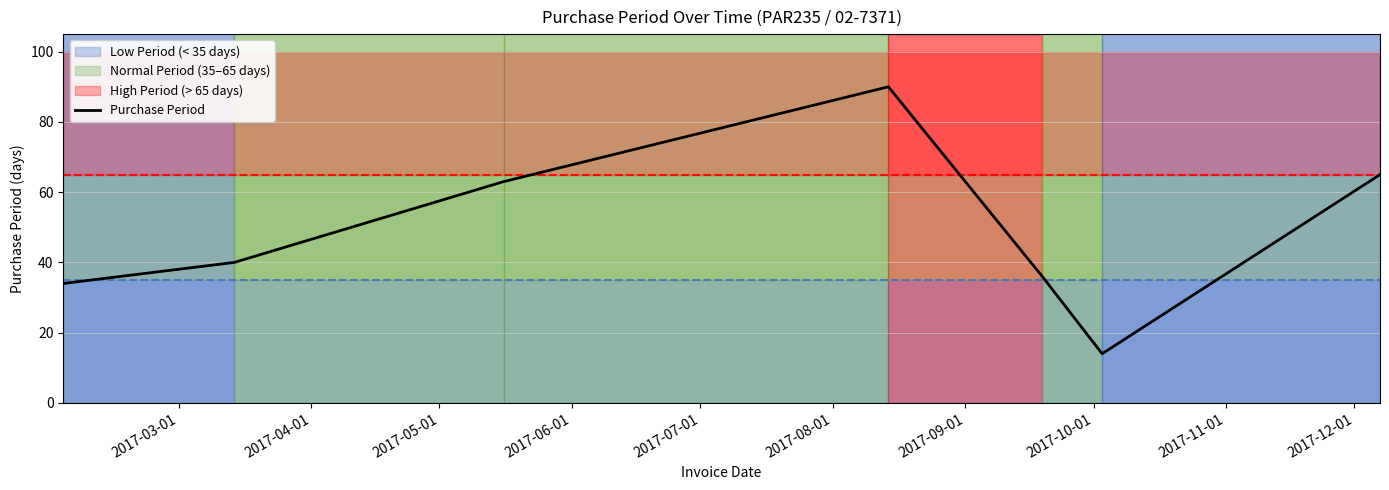

What is the minimum value for Purchase Period?

14